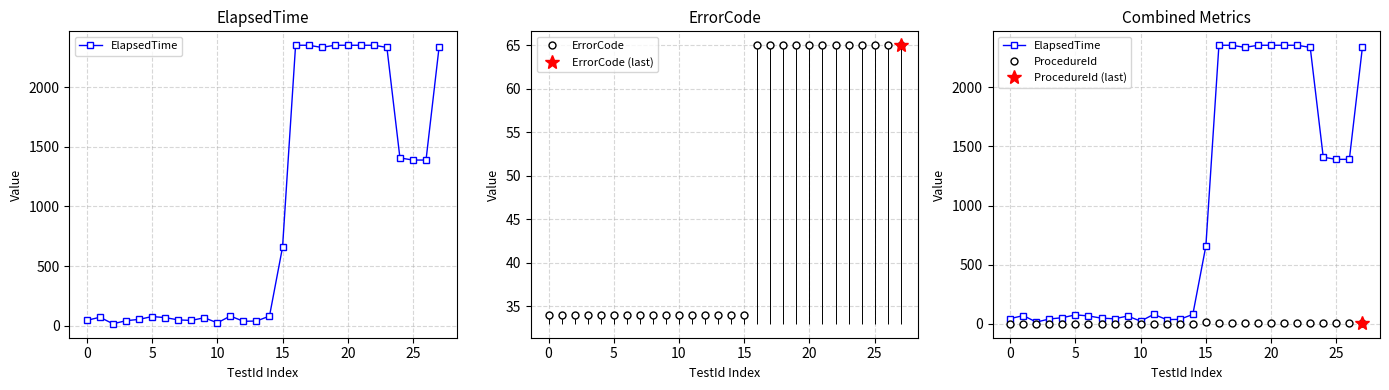

How many ProcedureId values are between 1 and 5?

27